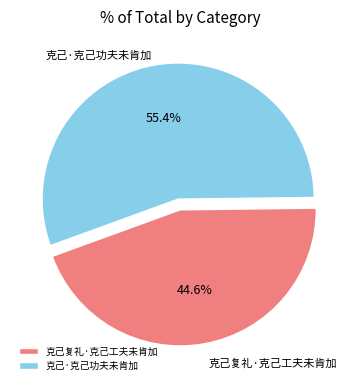

To the nearest percent, what portion does 克己·克己功夫未肯加 represent?

55%